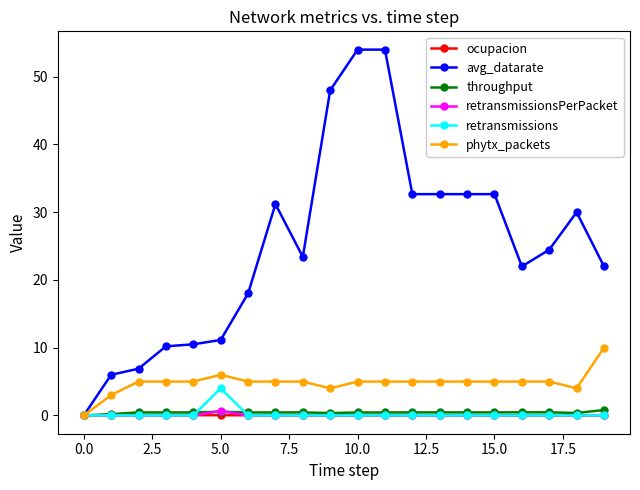

How many phytx_packets values are between 5 and 6?

15